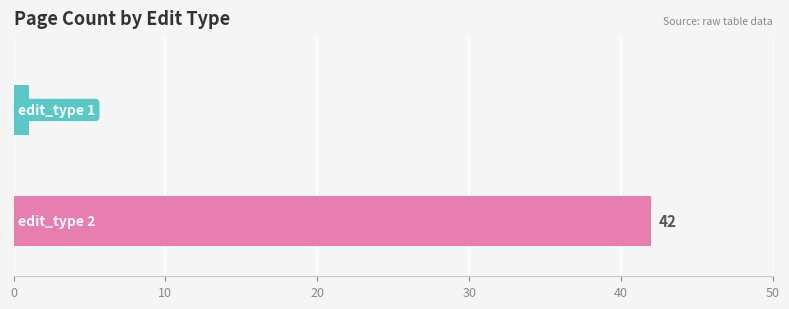

What is the greatest value displayed?

42